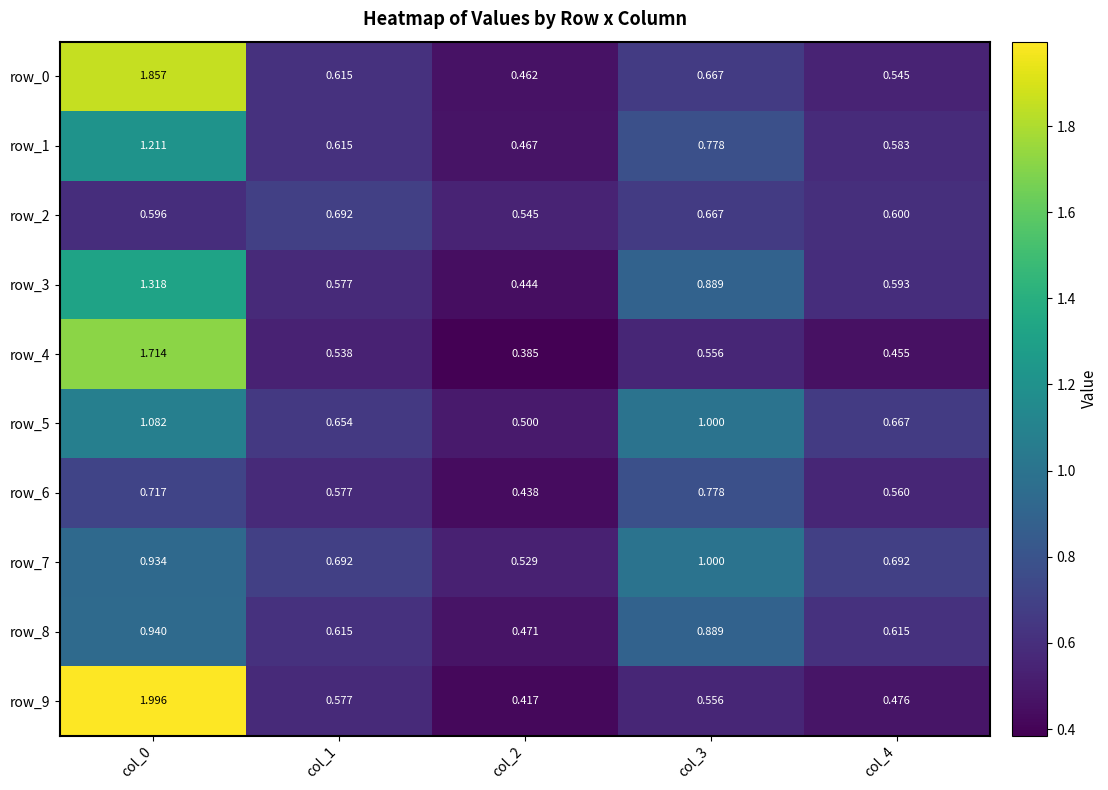

Is the value of row_7 at col_3 greater than the value of row_2 at col_1?

Yes